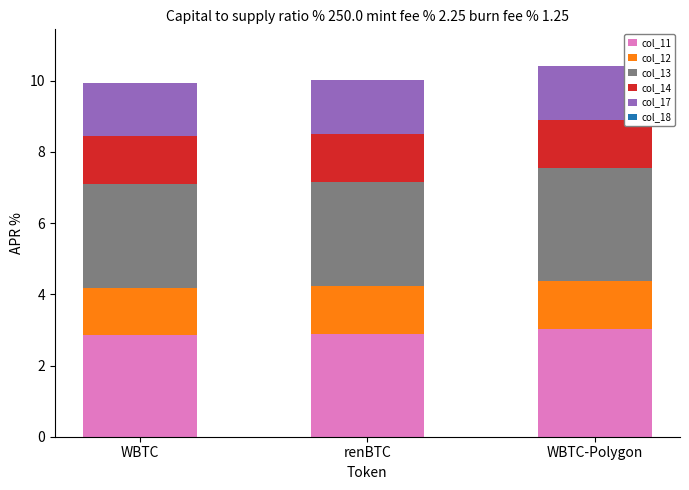

Is it true that col_11 equals 2.9 at WBTC?

True